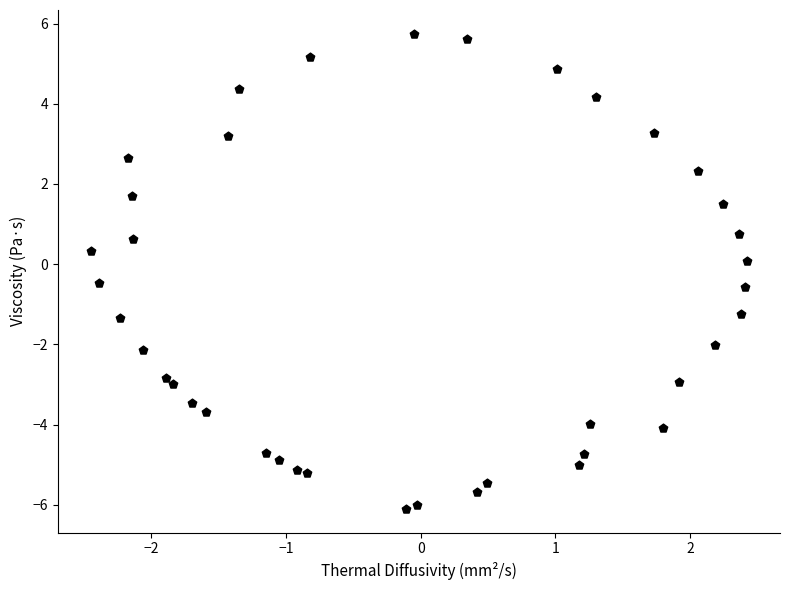

What is the range of Y values (max minus min)?

11.8